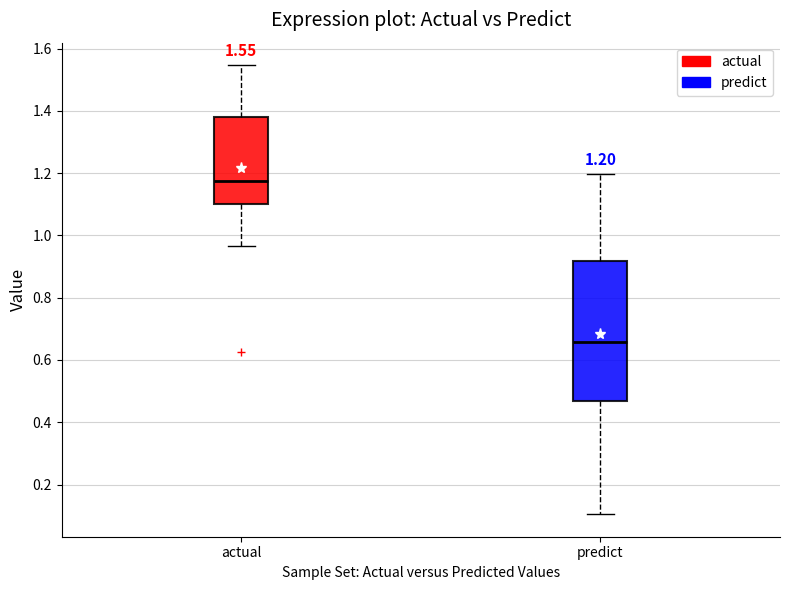

Which box's median line is the highest?

actual